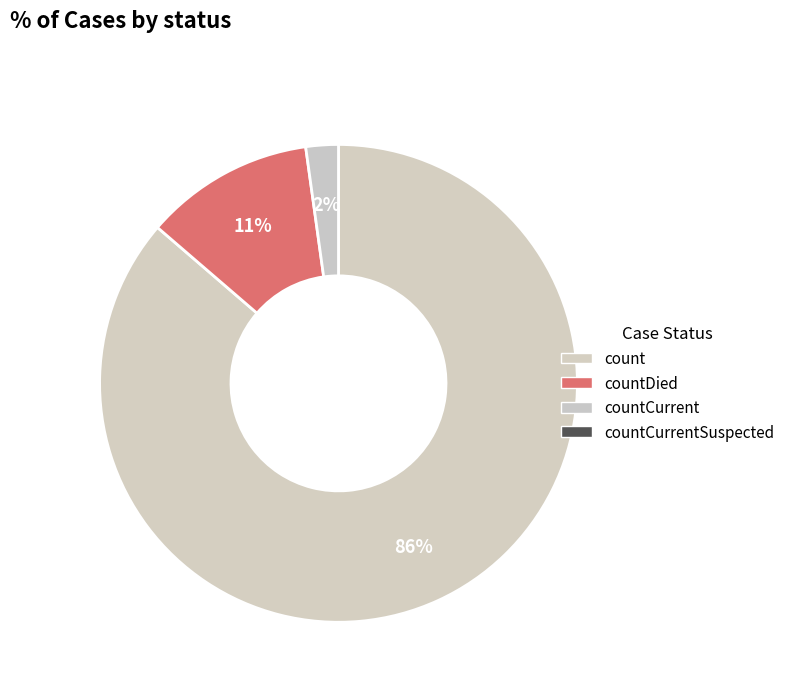

How many slices are in this pie chart?

3